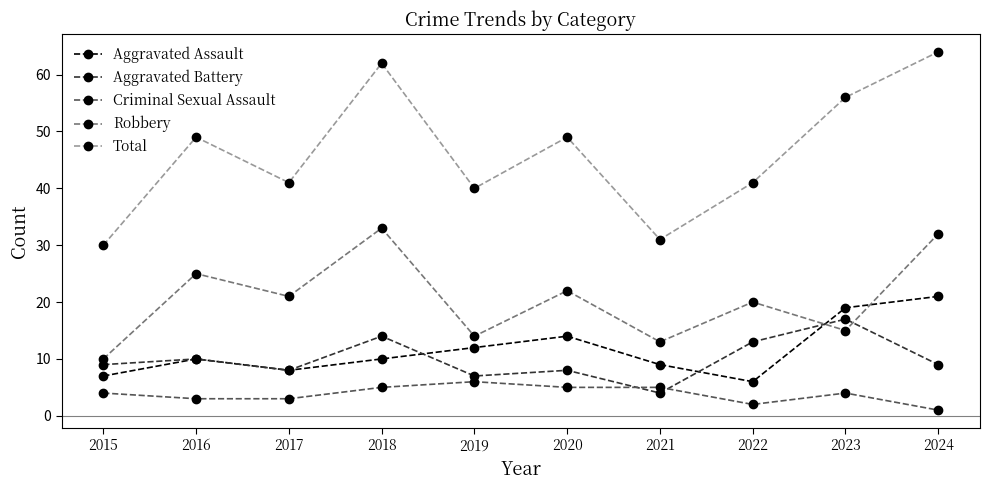

What are all the series names shown in the legend?

Aggravated Assault, Aggravated Battery, Criminal Sexual Assault, Robbery, Total